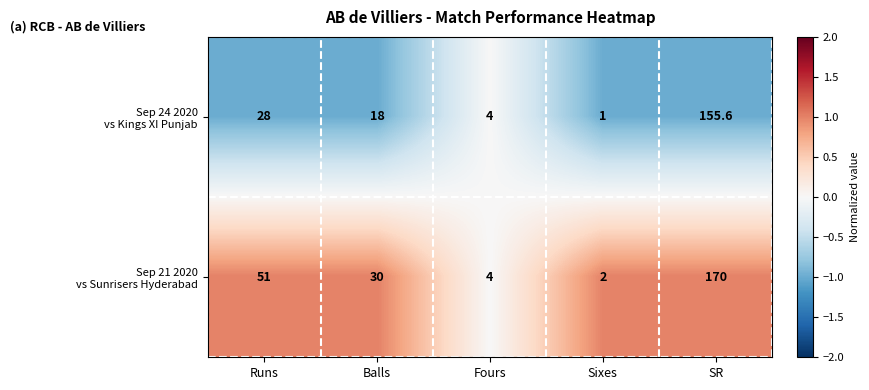

What is the spread (max minus min) of values at Runs?

23.0